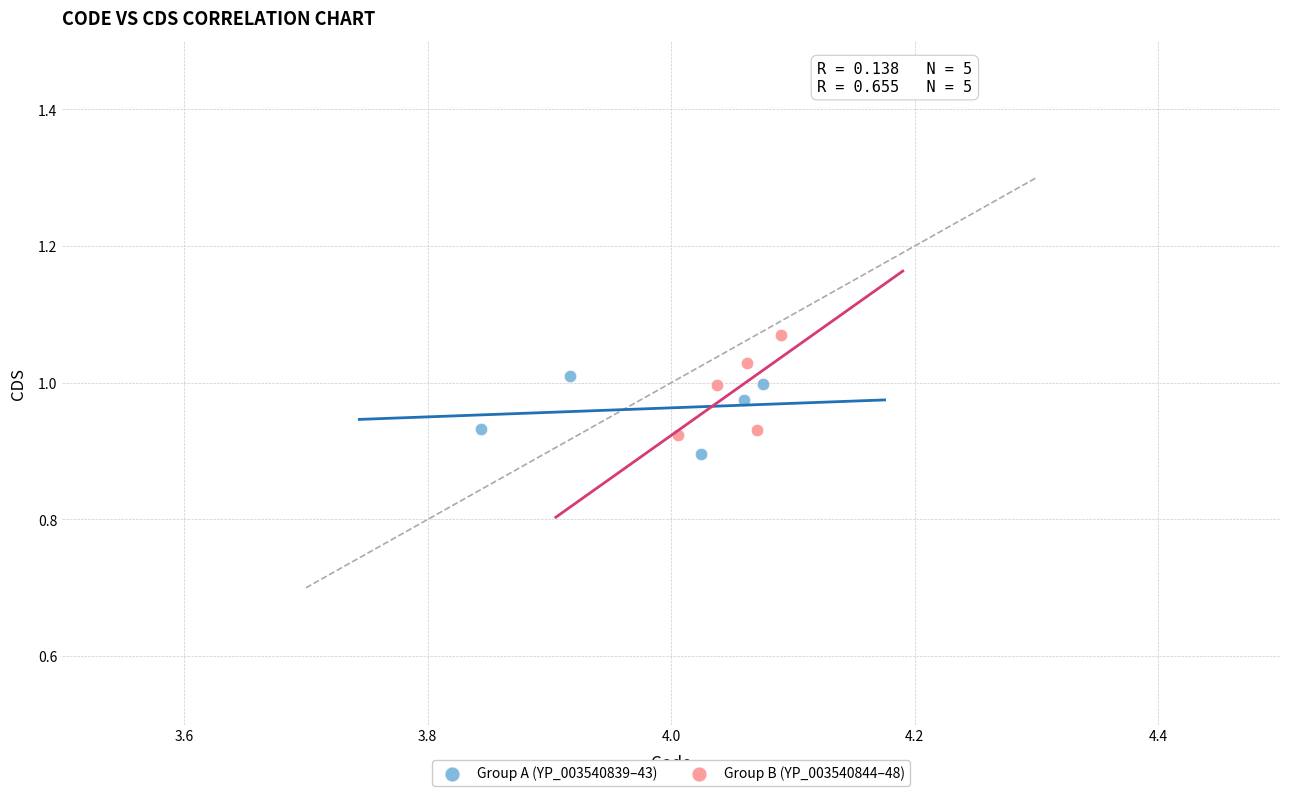

Which series reaches the minimum Y coordinate?

Group A (YP_003540839–43)